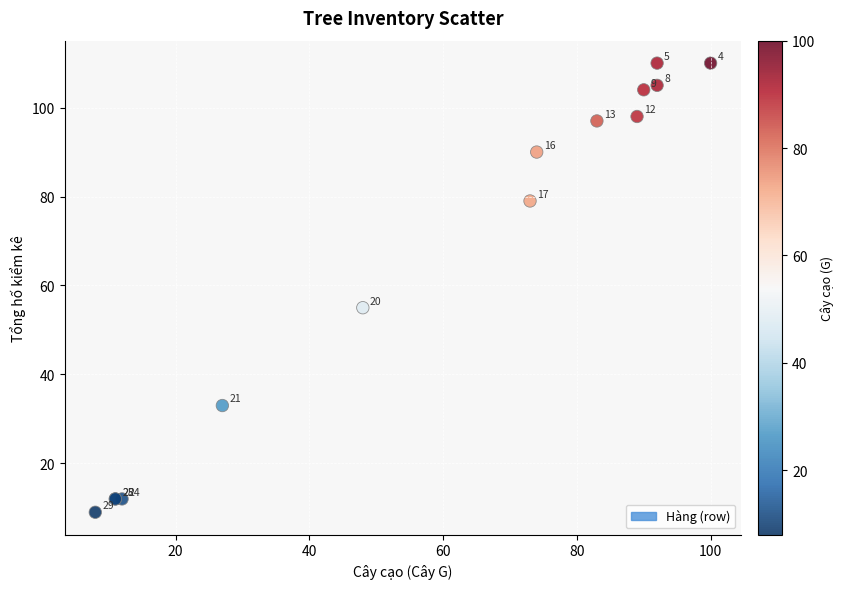

What Y value in the scatter plot is closest to 59?

55